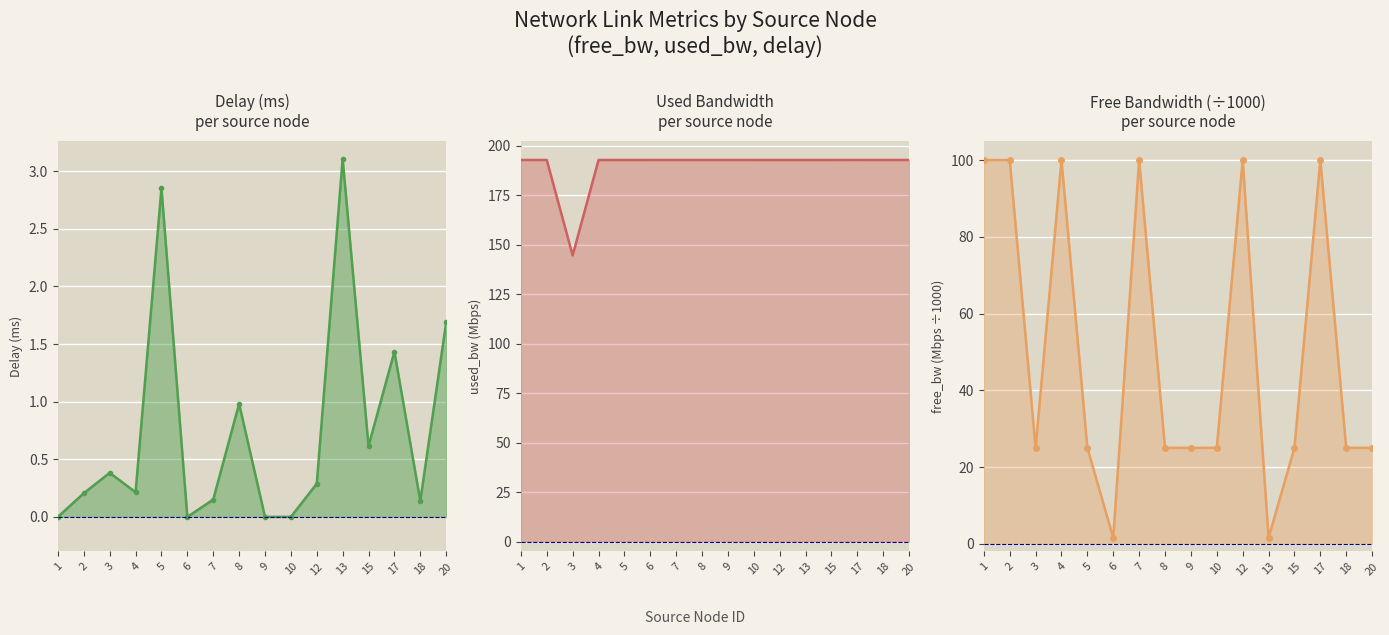

What are all the series names shown in the legend?

delay, used_bw, free_bw